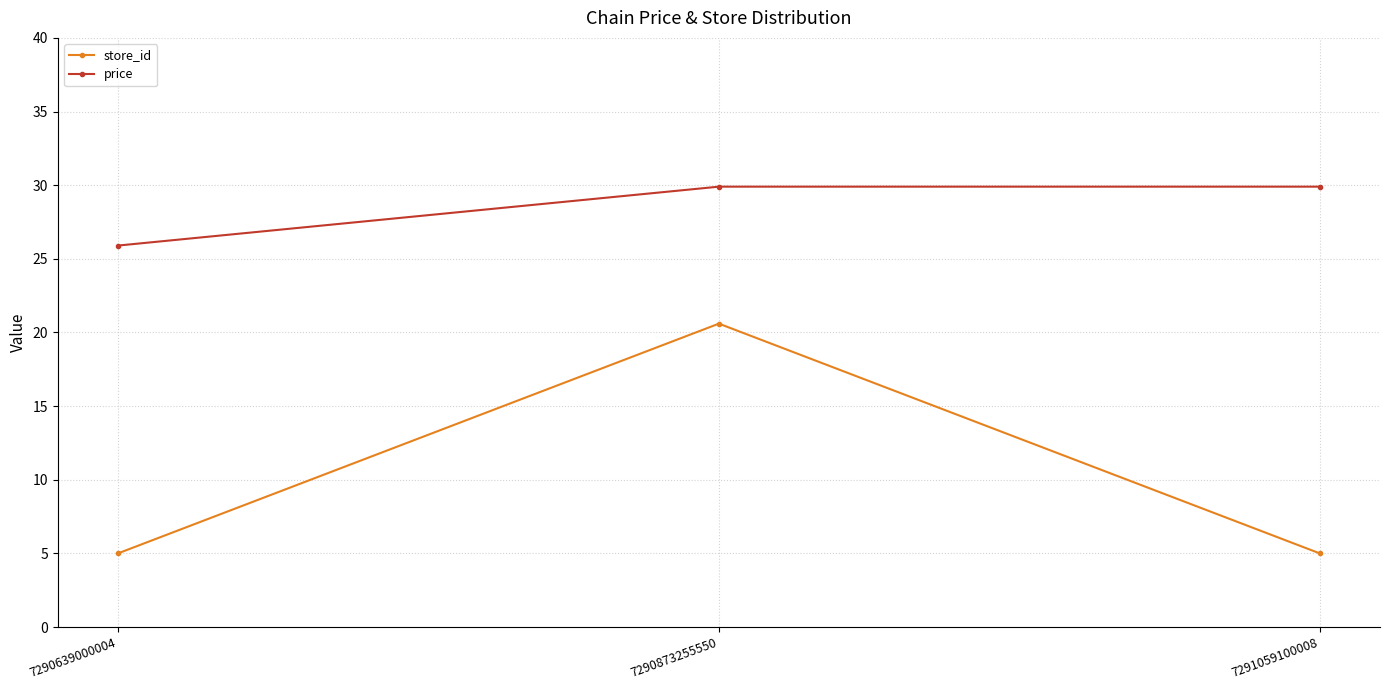

Count the number of categories in the chart.

3